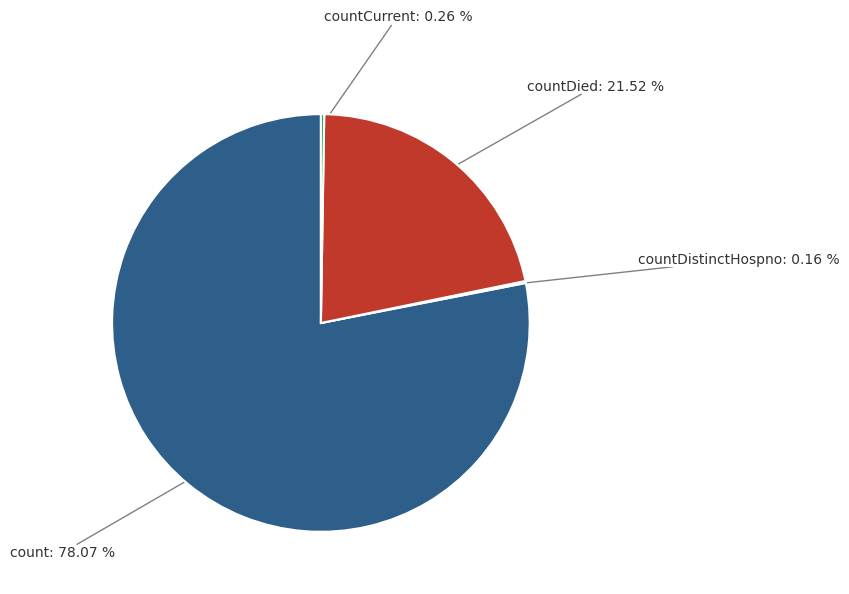

Is the sum of count and countDied greater than half?

Yes